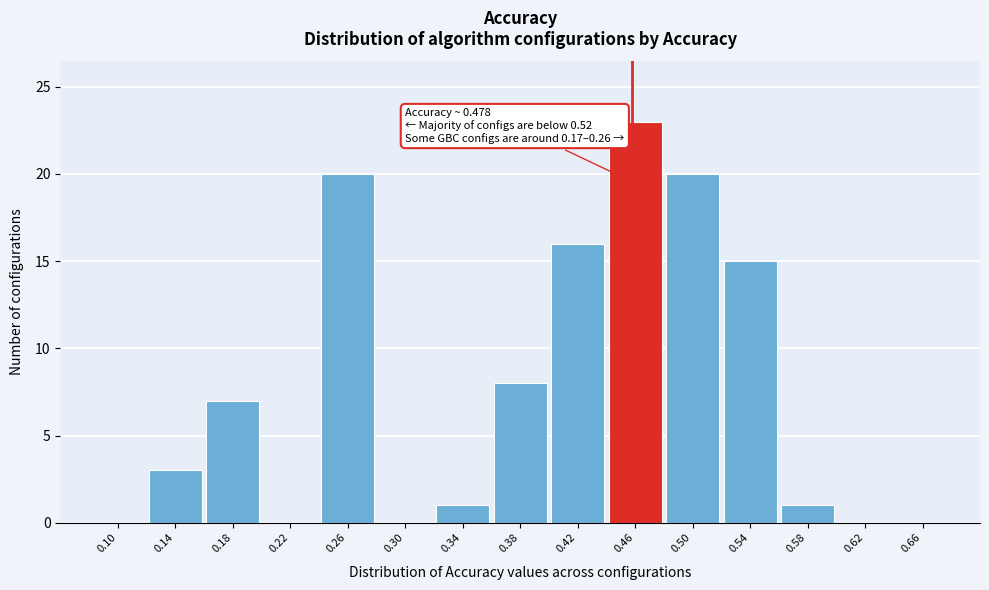

Reading right to left, extract all data points from this chart.

0.66=0	0.62=0	0.58=1	0.54=15	0.50=20	0.46=23	0.42=16	0.38=8	0.34=1	0.30=0	0.26=20	0.22=0	0.18=7	0.14=3	0.10=0